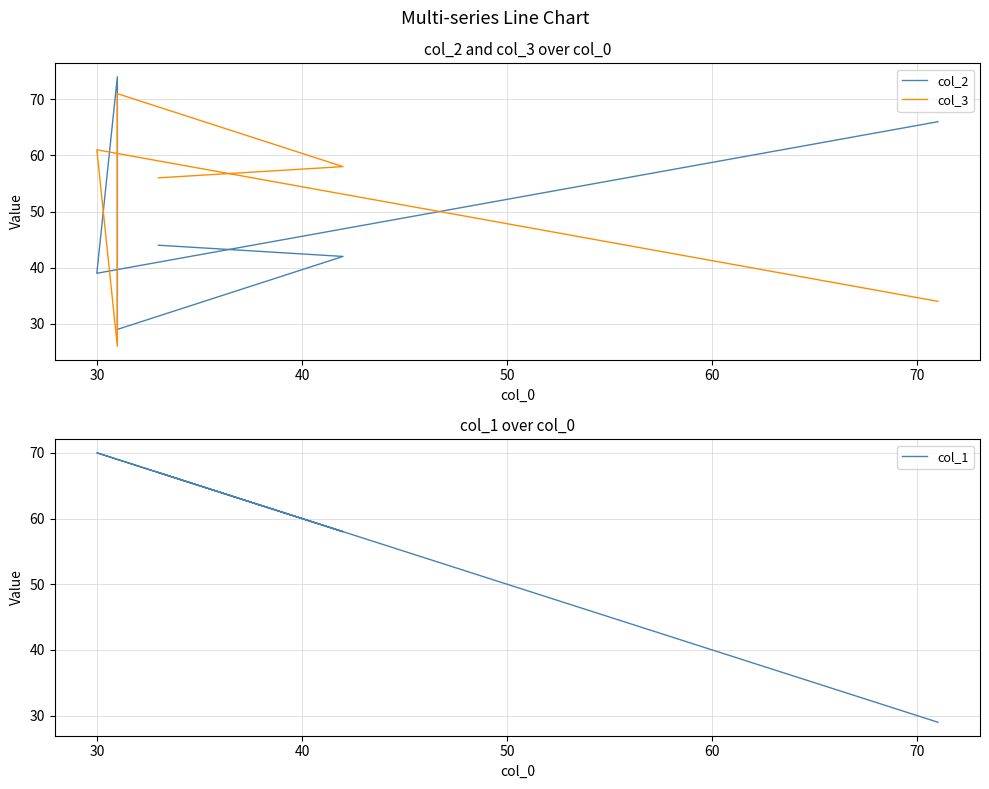

Is the value of col_2 at 60 greater than the value of col_1 at 30?

No